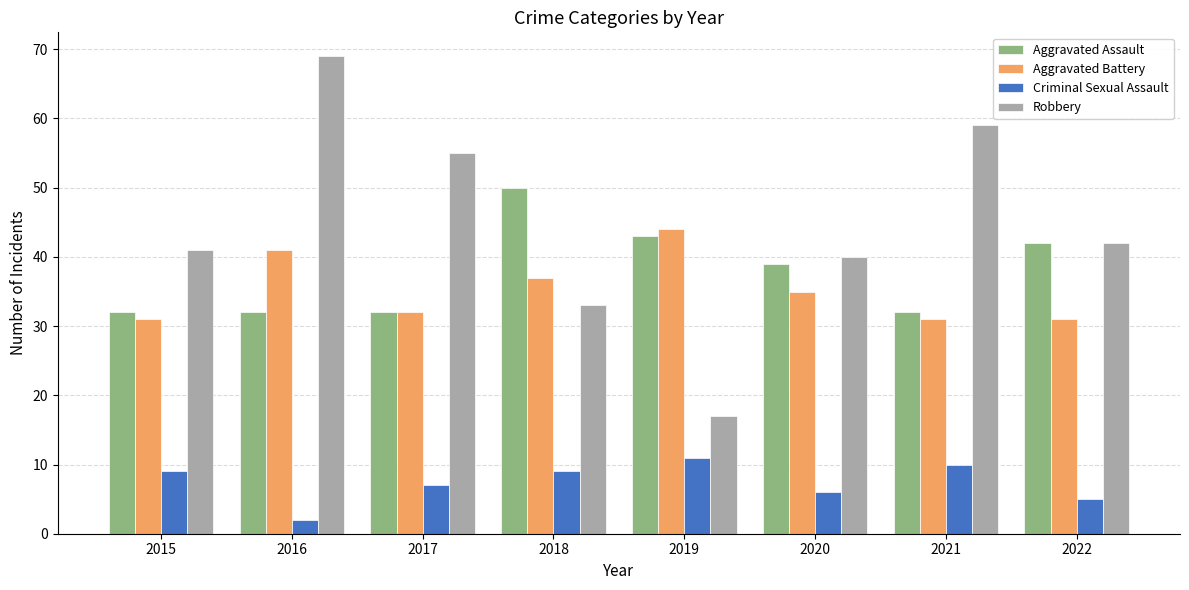

Which series has the widest spread of values?

Robbery